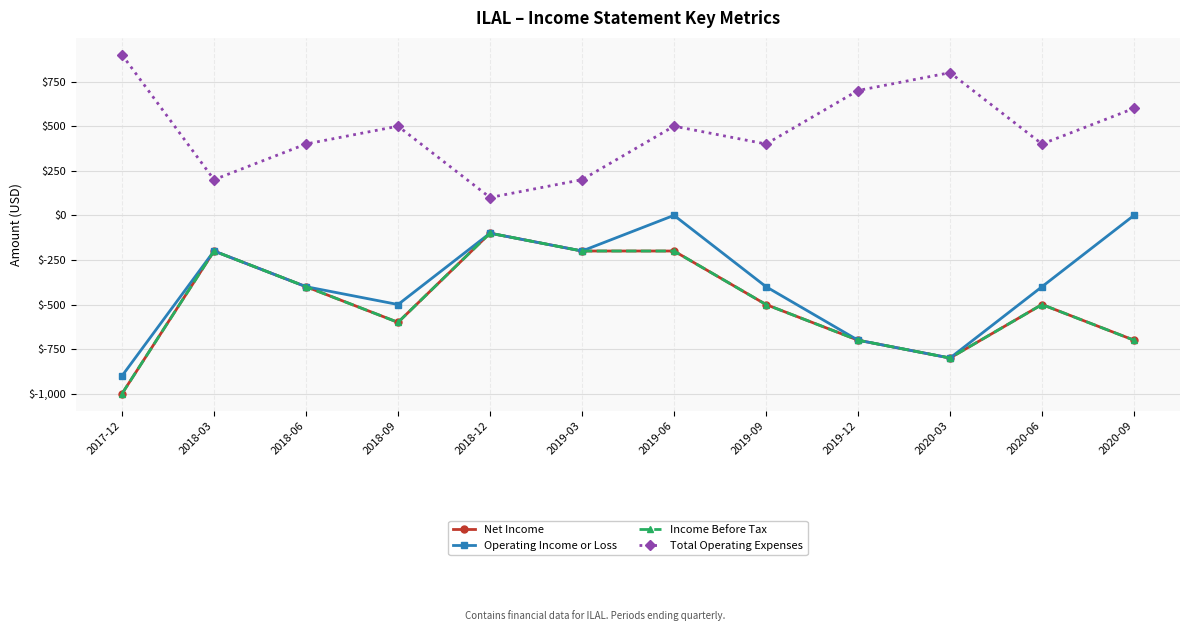

Is it true that Operating Income or Loss equals -900 at 2017-12?

True